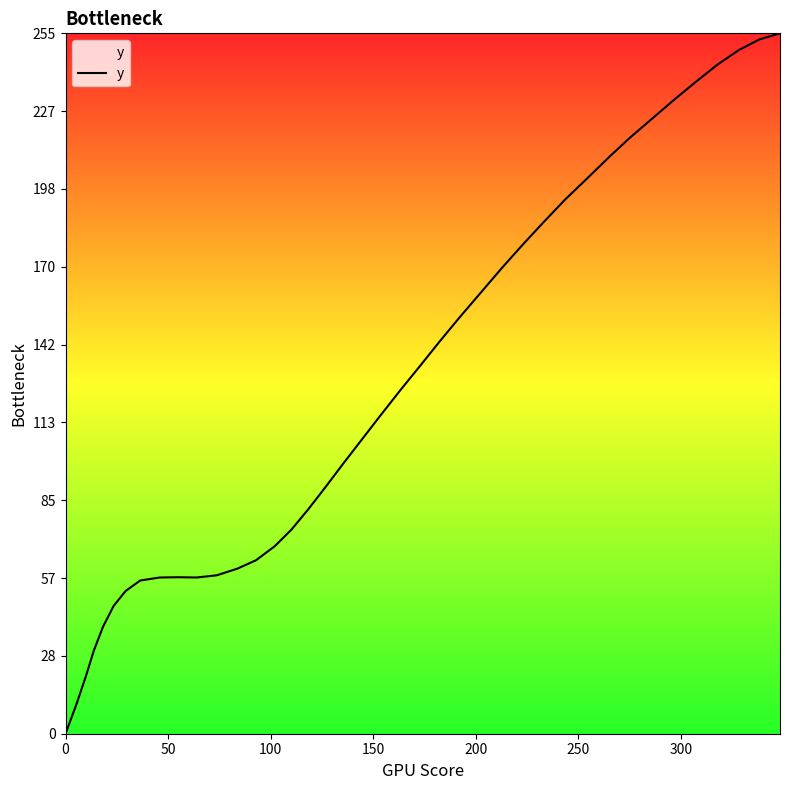

What is the difference between the maximum and minimum values?

255.1